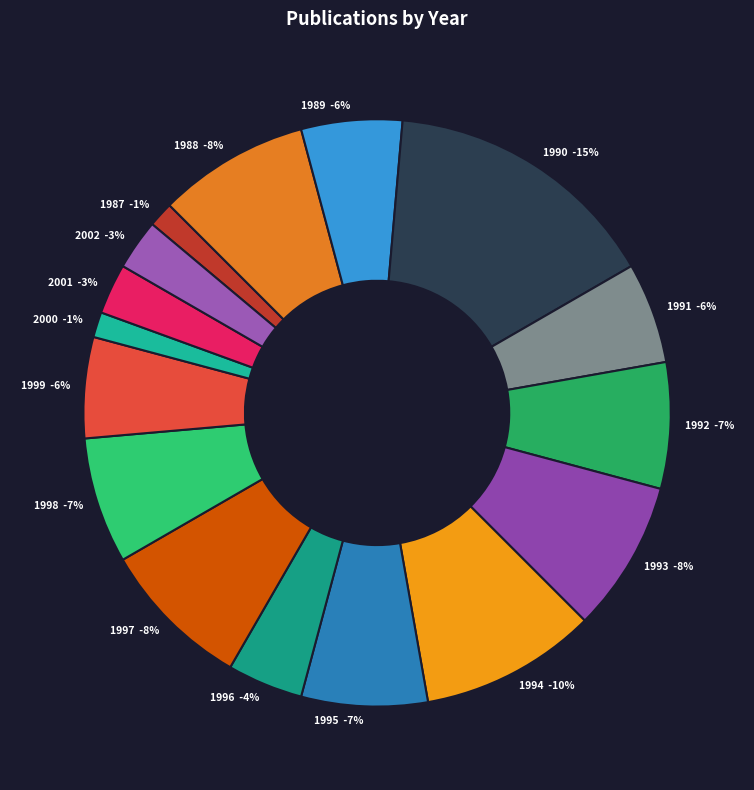

To the nearest percent, what is the average slice percentage?

6%